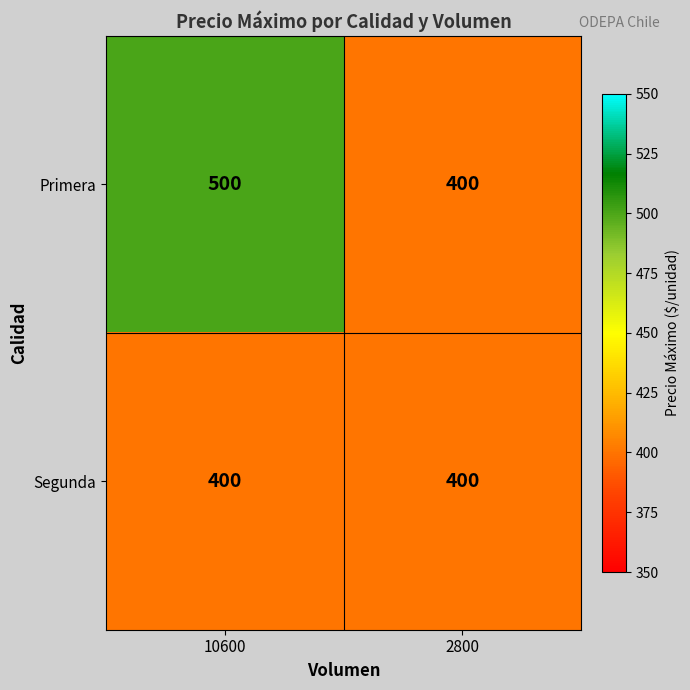

How many categories are shown in the chart?

2